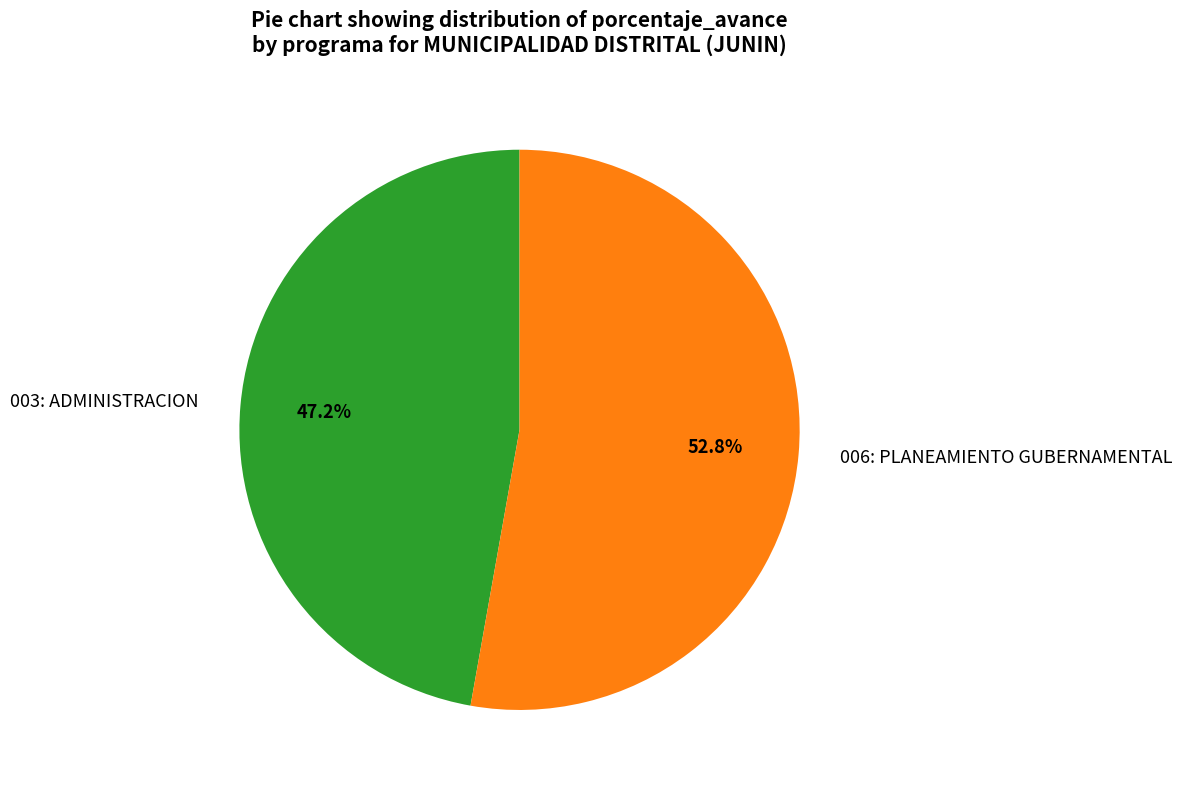

Which slice is the largest?

006: PLANEAMIENTO GUBERNAMENTAL